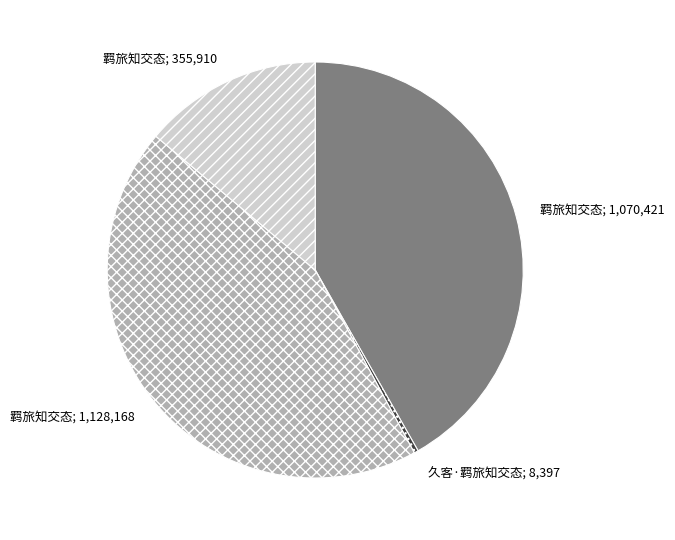

Does any single category account for the majority?

No